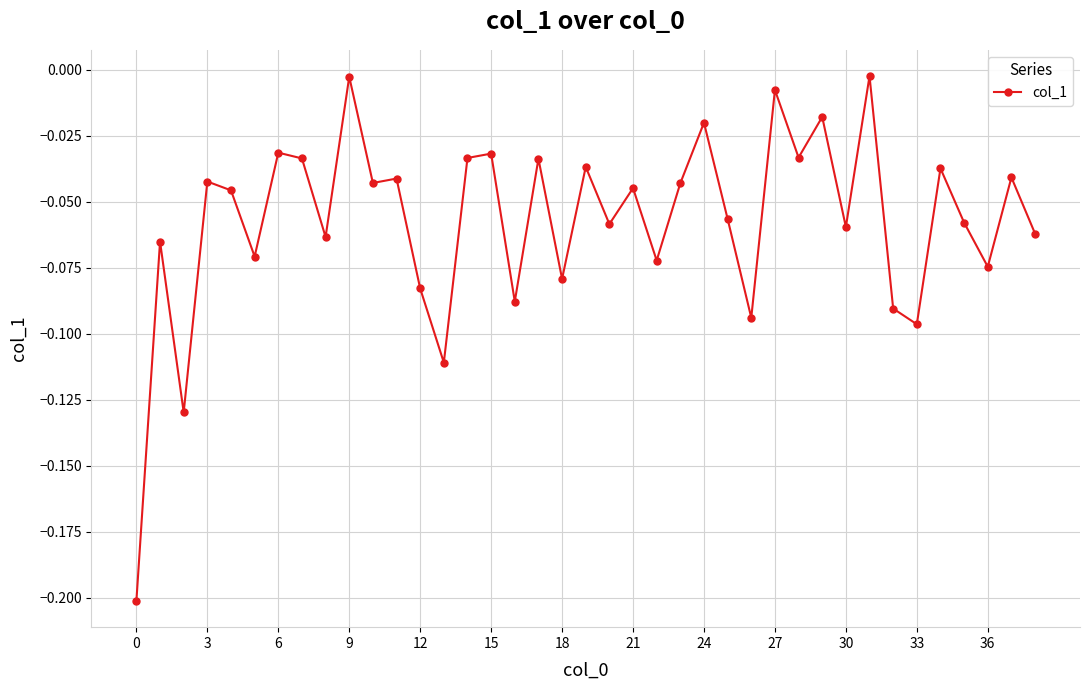

What is the difference between the maximum and minimum values?

0.2